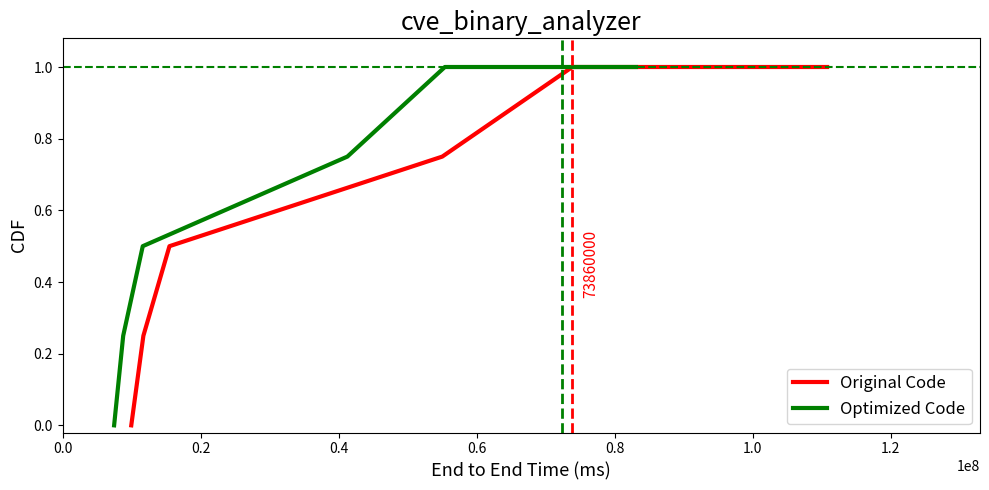

Reading left to right, extract all data points from this chart.

Original Code: 0.0	0.2	0.5	0.8	1.0	1.0
Optimized Code: 0.0	0.2	0.5	0.8	1.0	1.0